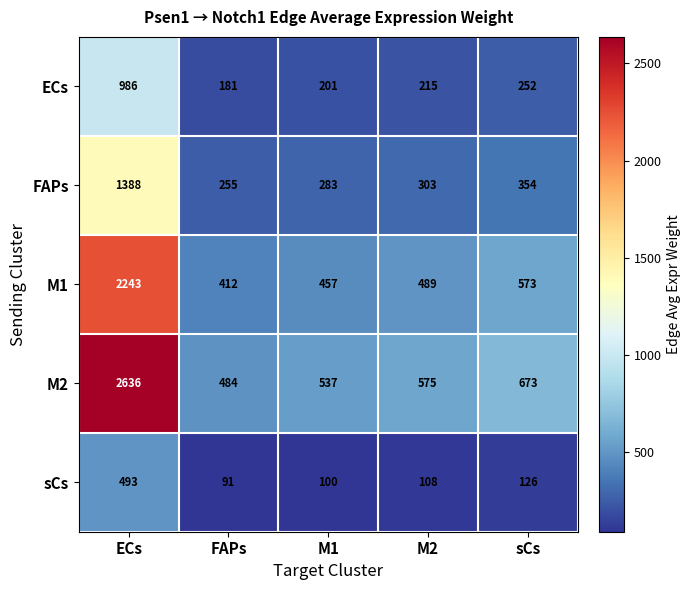

Where does the FAPs series first go above 303?

ECs